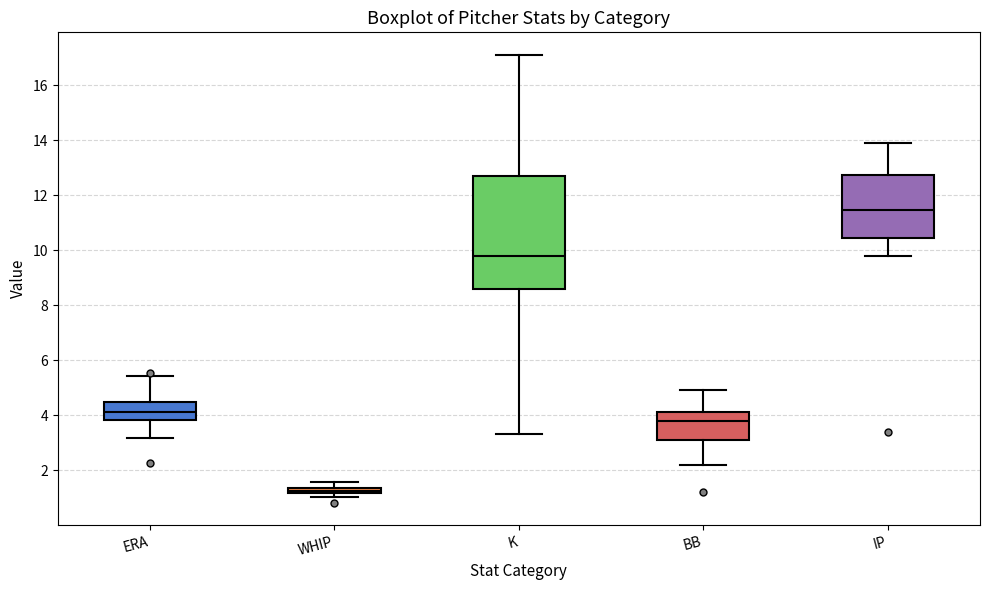

Where does the median line of the box for IP sit on the y-axis? The values are not printed on the chart, so give them approximately, as read against the axis.

11.4